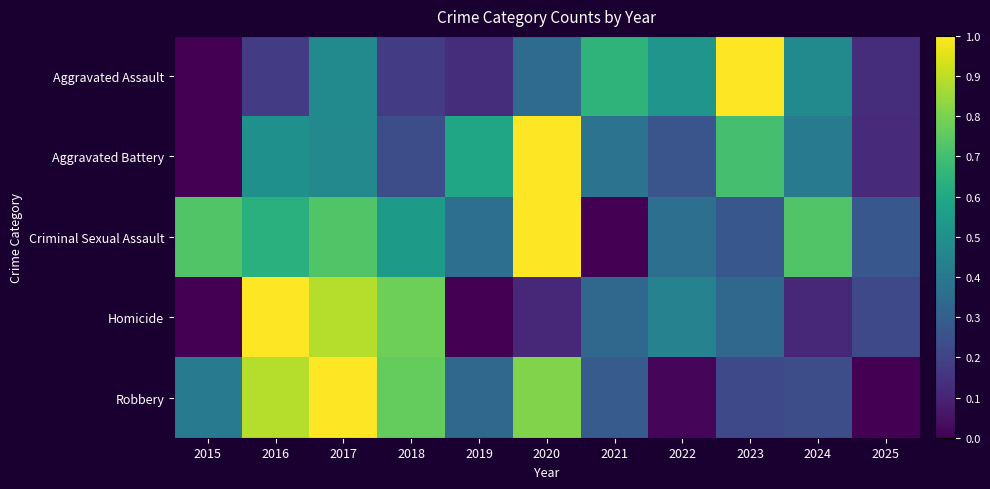

Reading right to left, list all the values displayed in this chart.

Aggravated Assault: 2025=0.1	2024=0.5	2023=1.0	2022=0.5	2021=0.7	2020=0.3	2019=0.1	2018=0.2	2017=0.5	2016=0.2	2015=0.0
Aggravated Battery: 2025=0.1	2024=0.4	2023=0.7	2022=0.3	2021=0.4	2020=1.0	2019=0.6	2018=0.2	2017=0.5	2016=0.5	2015=0.0
Criminal Sexual Assault: 2025=0.3	2024=0.7	2023=0.3	2022=0.4	2021=0.0	2020=1.0	2019=0.4	2018=0.5	2017=0.7	2016=0.6	2015=0.7
Homicide: 2025=0.2	2024=0.1	2023=0.3	2022=0.4	2021=0.3	2020=0.1	2019=0.0	2018=0.8	2017=0.9	2016=1.0	2015=0.0
Robbery: 2025=0.0	2024=0.2	2023=0.2	2022=0.0	2021=0.3	2020=0.8	2019=0.3	2018=0.8	2017=1.0	2016=0.9	2015=0.4